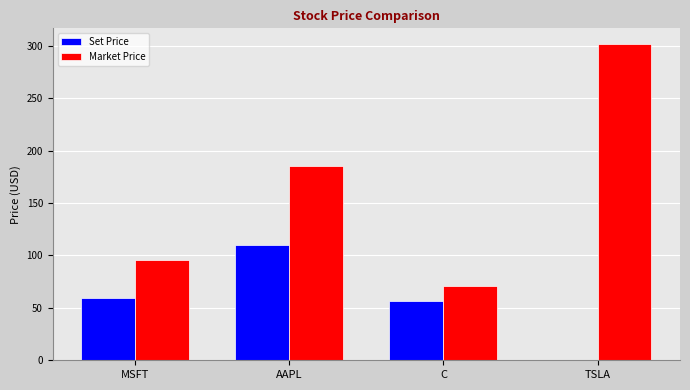

What is the spread (max minus min) of values at C?

15.2